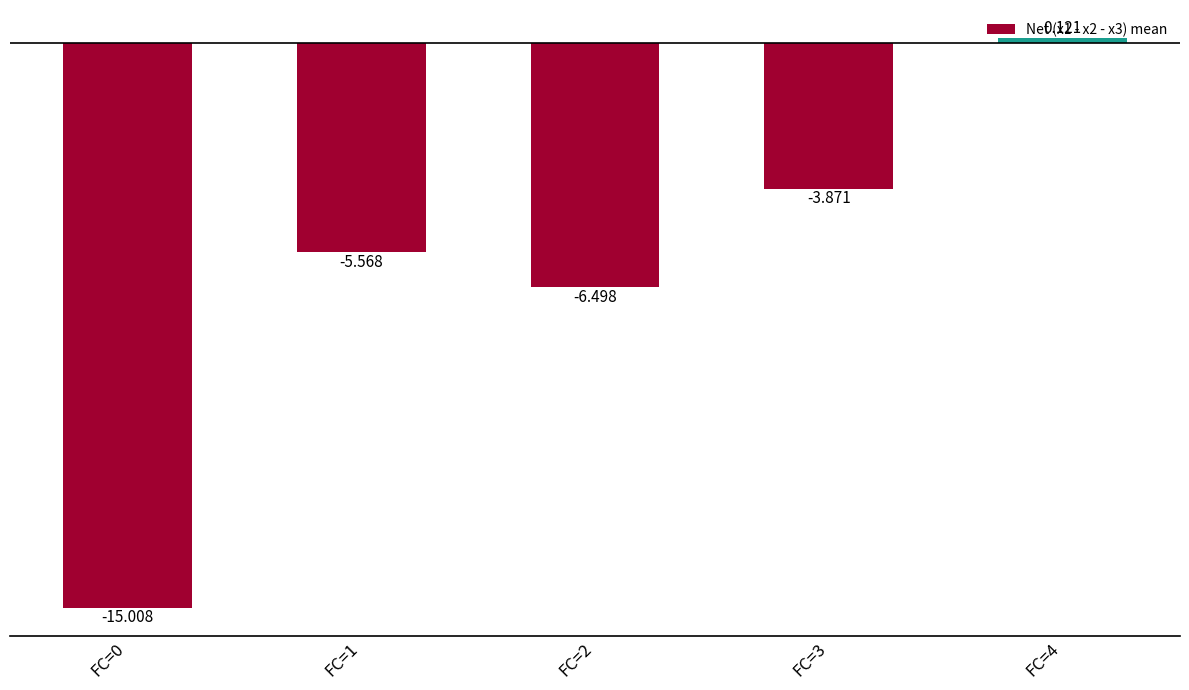

Count the number of data series in this chart.

1